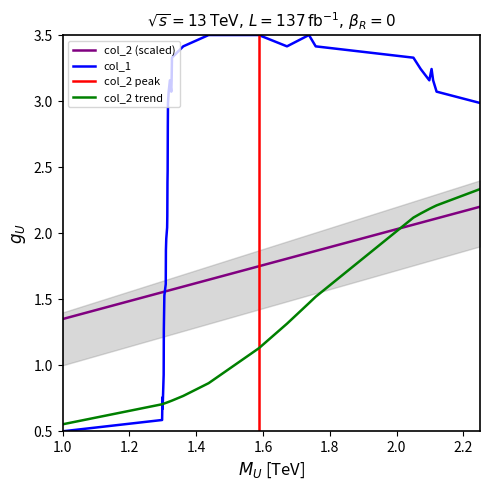

What is the highest value of the col_1 series?

3.5